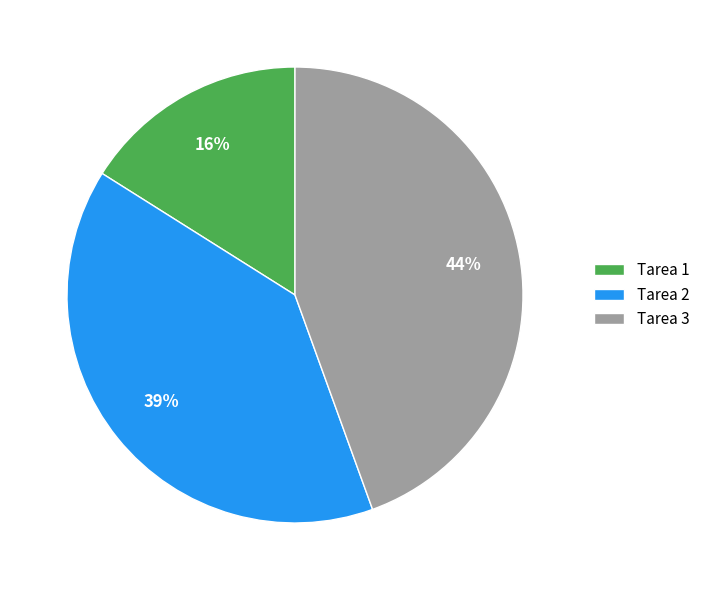

Is it true that Tarea 2 is 47% of the pie?

False